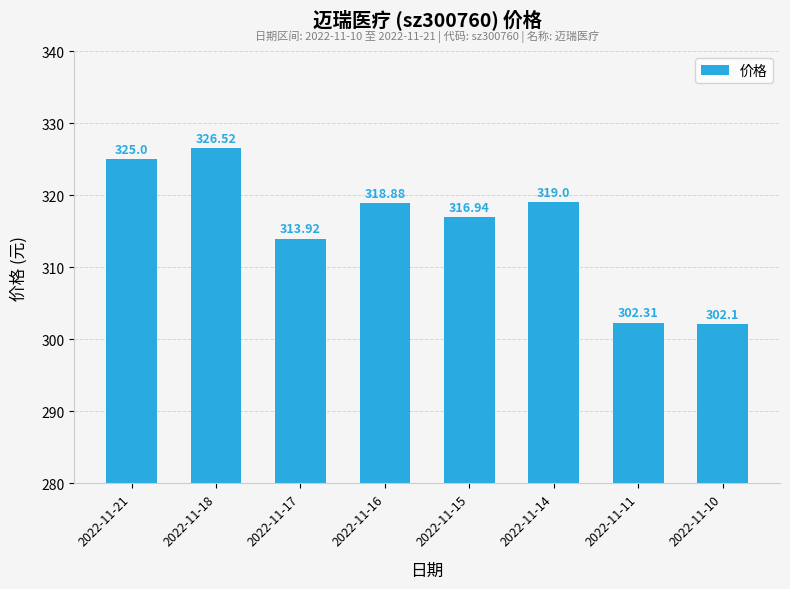

How many values are below 318?

4